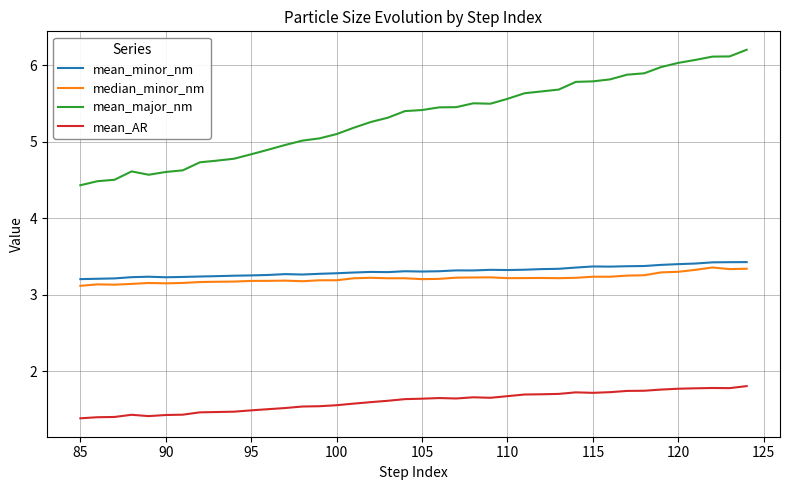

Count the number of categories in the chart.

40